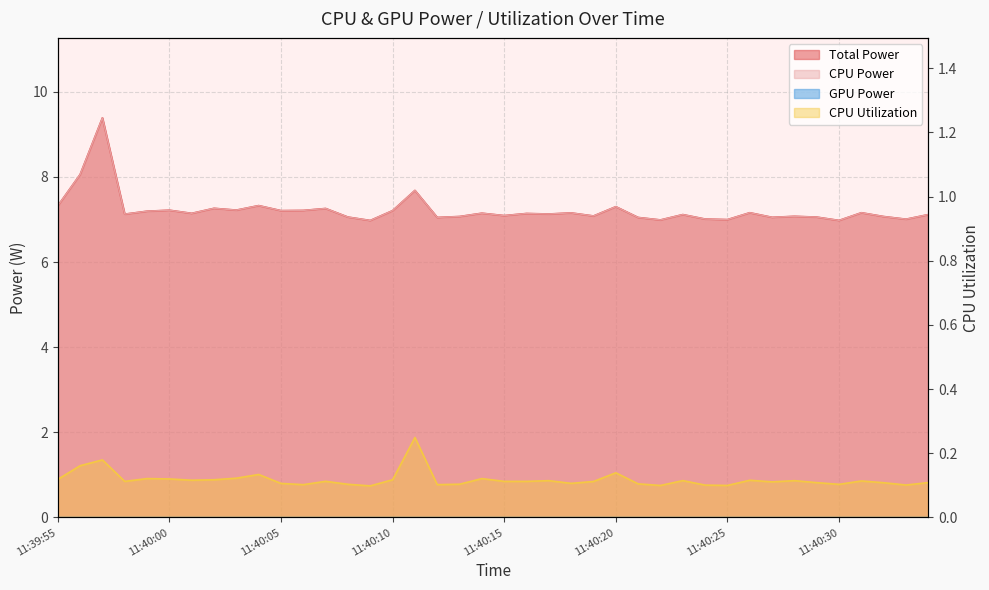

The value of Total Power at 11:40:07 is 7.3. True or false?

True